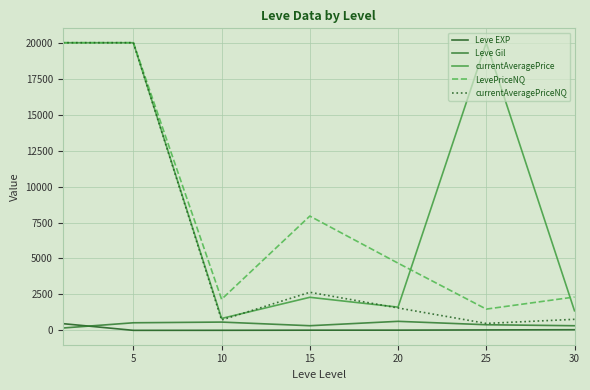

True or false: currentAveragePriceNQ and Leve EXP cross at least once.

False